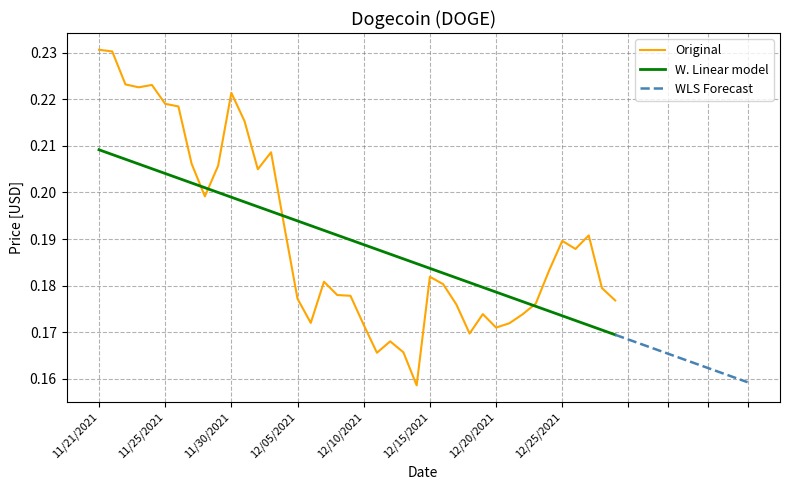

Reading right to left, what are all the values shown in this chart?

0.2	0.2	0.2	0.2	0.2	0.2	0.2	0.2	0.2	0.2	0.2	0.2	0.2	0.2	0.2	0.2	0.2	0.2	0.2	0.2	0.2	0.2	0.2	0.2	0.2	0.2	0.2	0.2	0.2	0.2	0.2	0.2	0.2	0.2	0.2	0.2	0.2	0.2	0.2	0.2